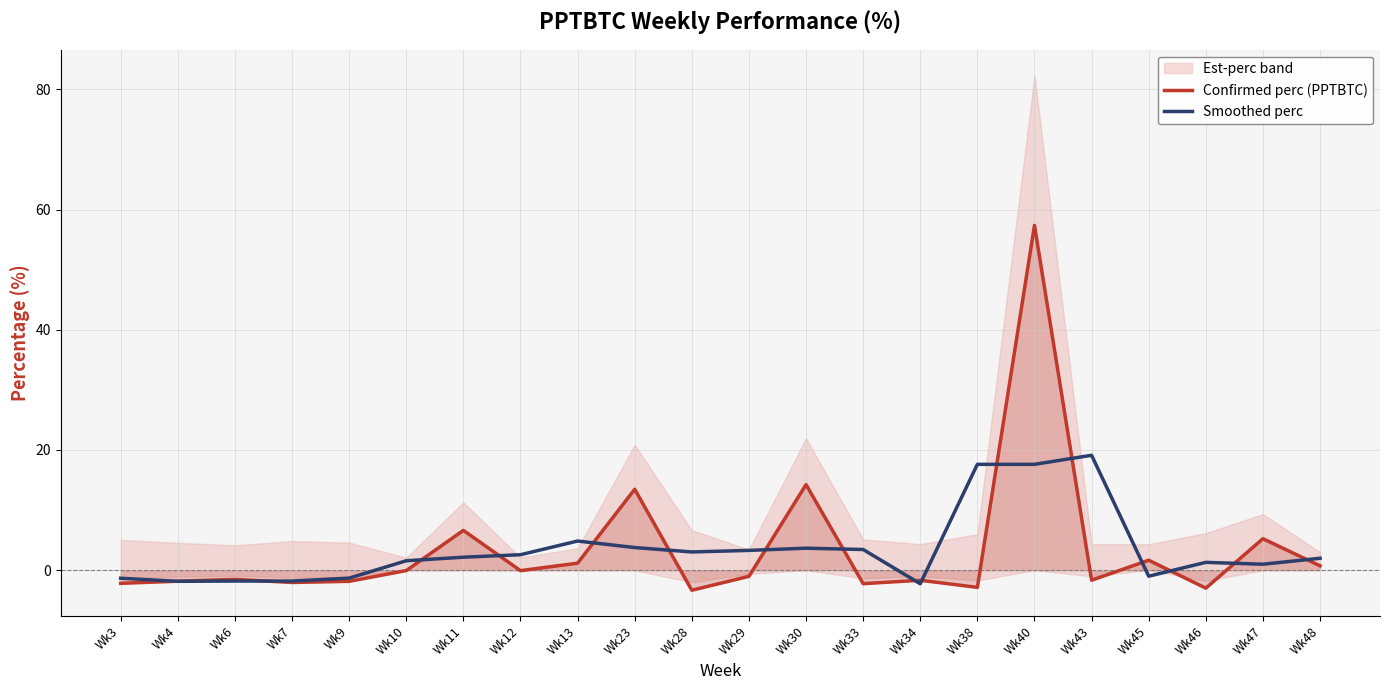

Which series has the widest spread of values?

Confirmed perc (PPTBTC)